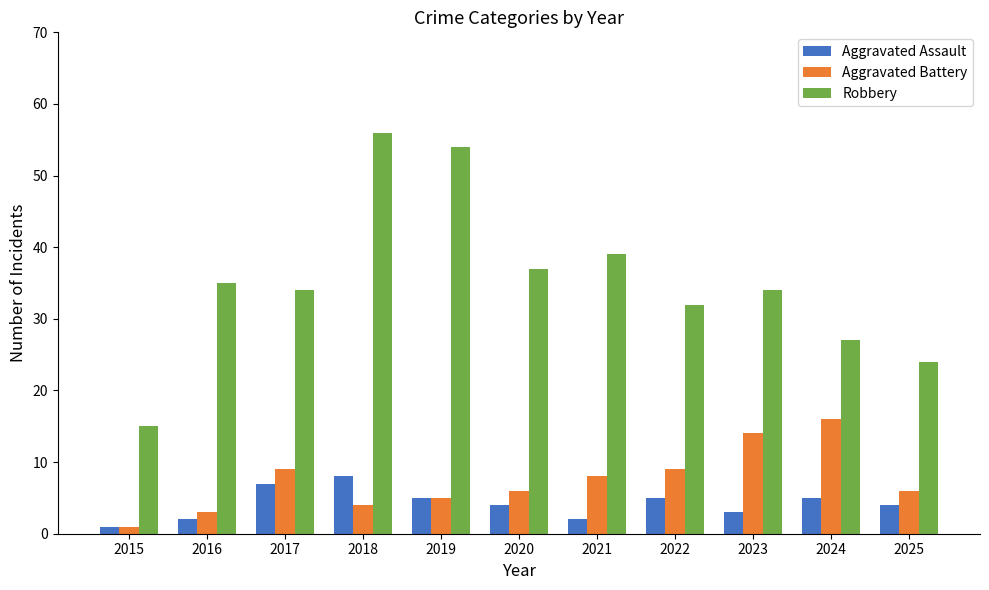

True or false: Robbery has a value of 72 at 2019.

False